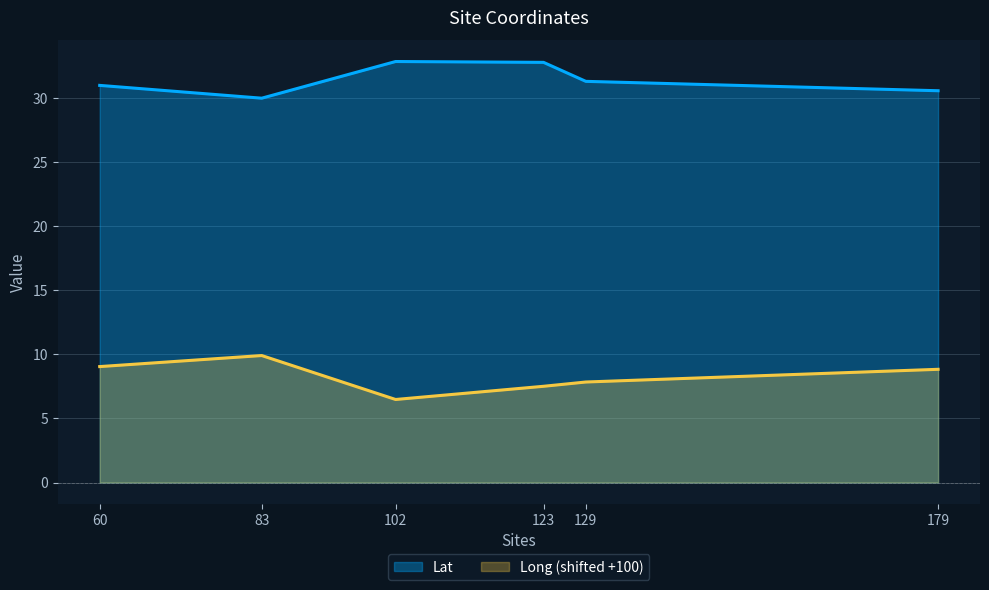

True or false: Long and Lat cross at least once.

False